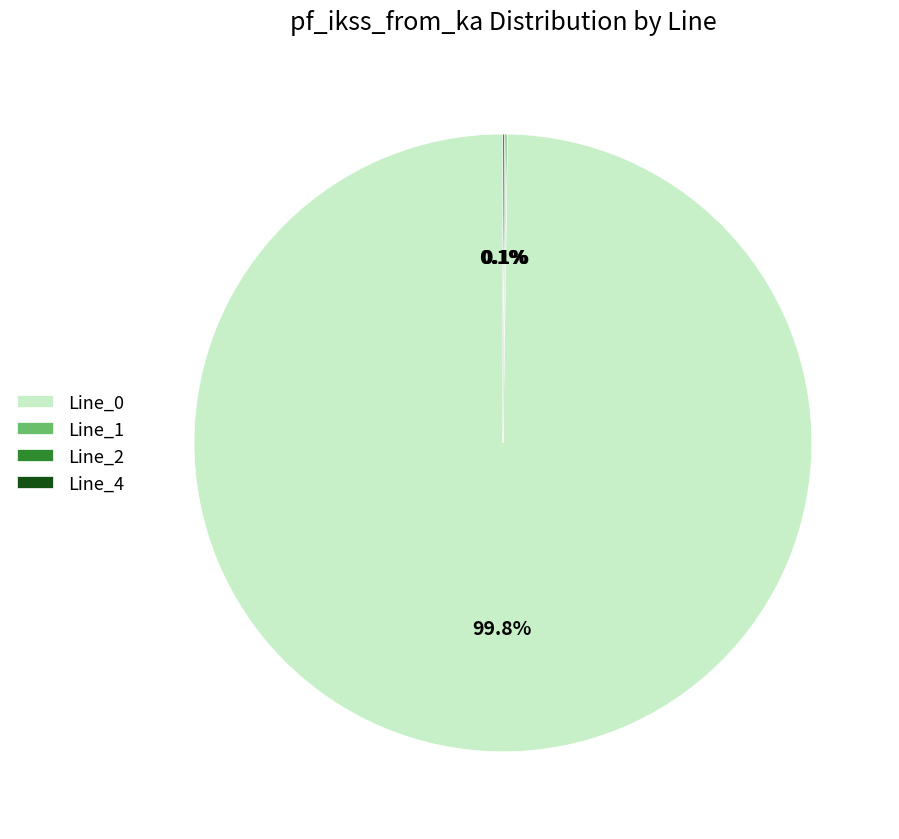

Which slice is the largest?

Line_0